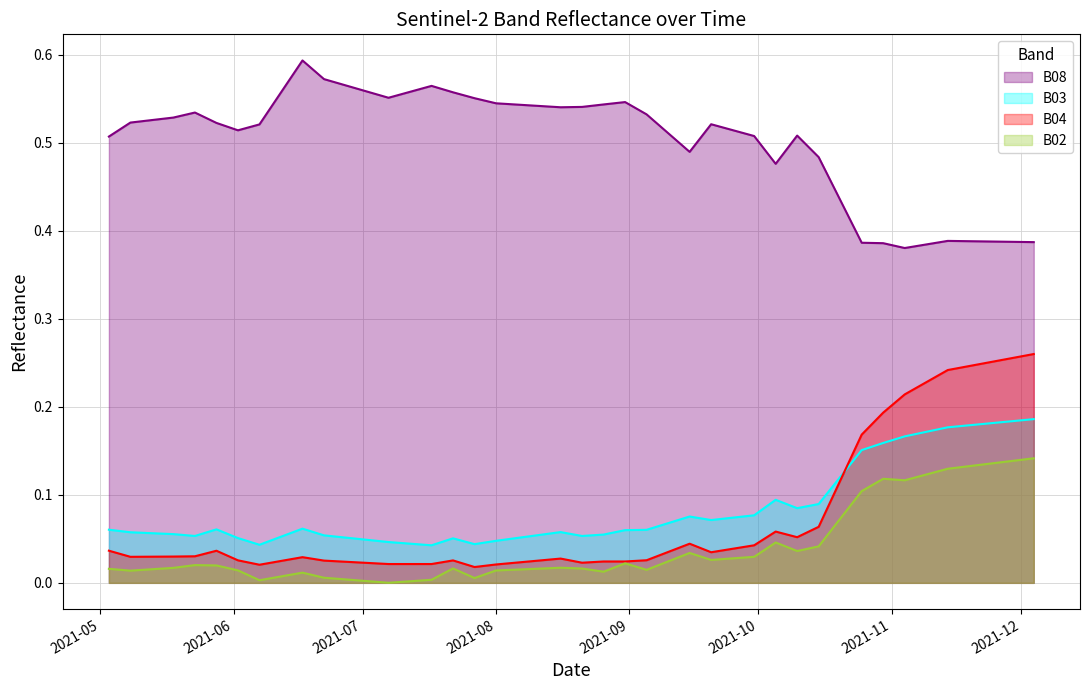

True or false: B08 has a value of 0.4 at 2021-11-19.

True